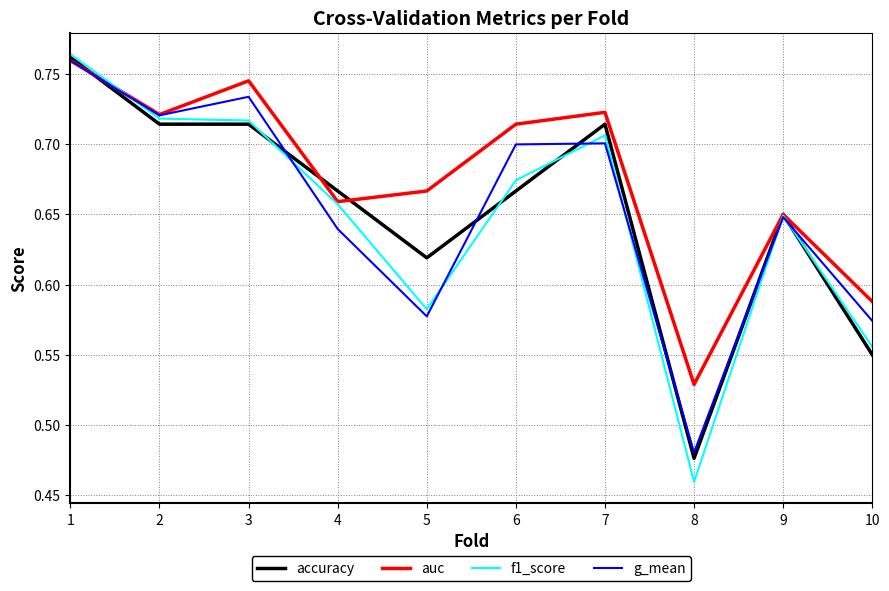

Between 6 and 10, which series saw the biggest shift?

auc